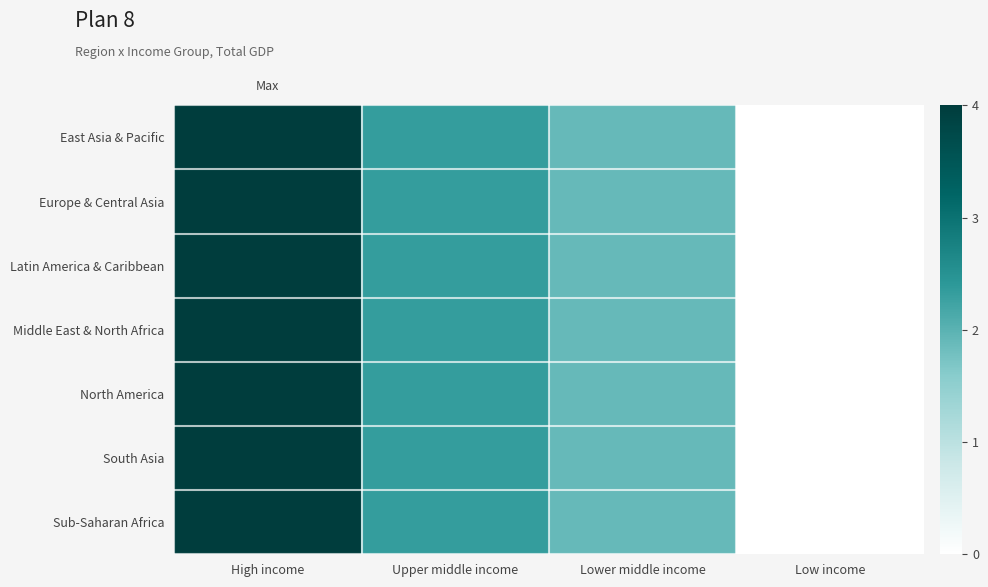

Reading left to right, list all the values displayed in this chart.

East Asia & Pacific: High income=4.0	Upper middle income=2.3	Lower middle income=1.9	Low income=0.0
Europe & Central Asia: High income=4.0	Upper middle income=2.3	Lower middle income=1.9	Low income=0.0
Latin America & Caribbean: High income=4.0	Upper middle income=2.3	Lower middle income=1.9	Low income=0.0
Middle East & North Africa: High income=4.0	Upper middle income=2.3	Lower middle income=1.9	Low income=0.0
North America: High income=4.0	Upper middle income=2.3	Lower middle income=1.9	Low income=0.0
South Asia: High income=4.0	Upper middle income=2.3	Lower middle income=1.9	Low income=0.0
Sub-Saharan Africa: High income=4.0	Upper middle income=2.3	Lower middle income=1.9	Low income=0.0